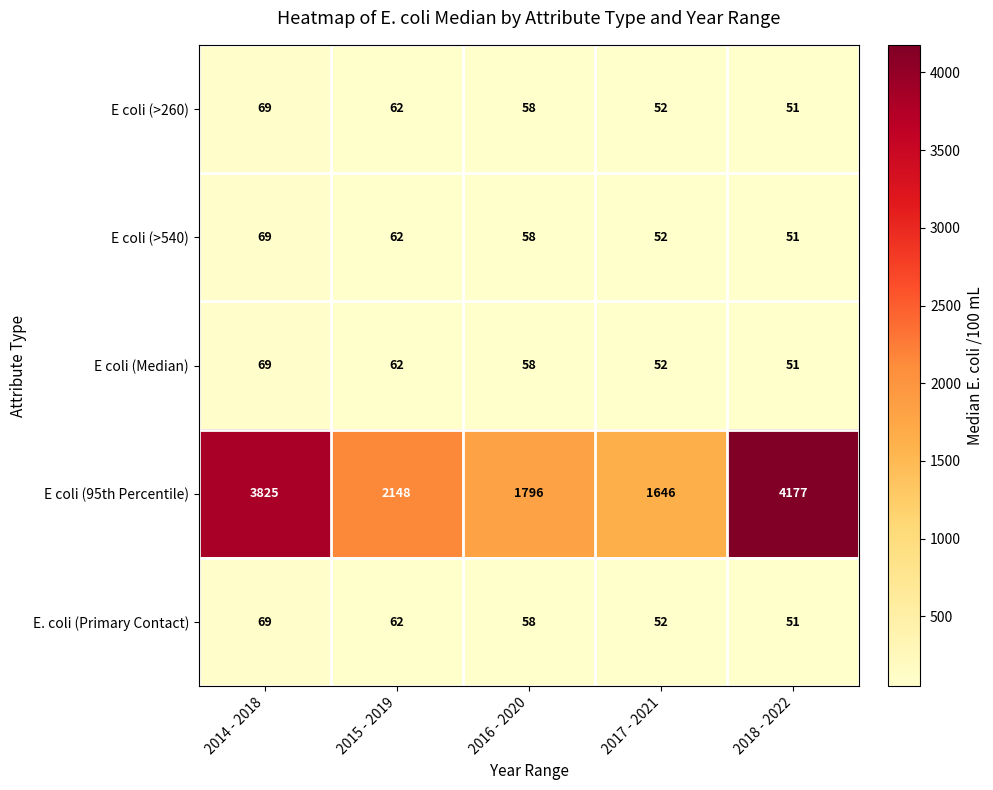

Count the number of categories in the chart.

5